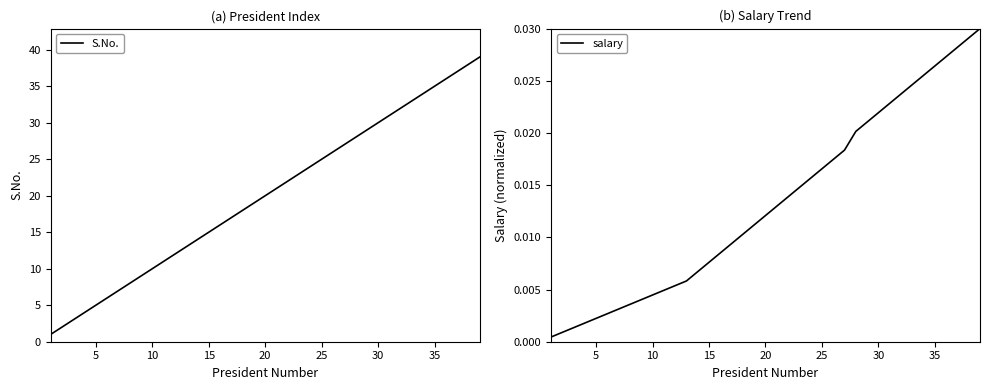

Which series has the largest total across all categories?

S.No.